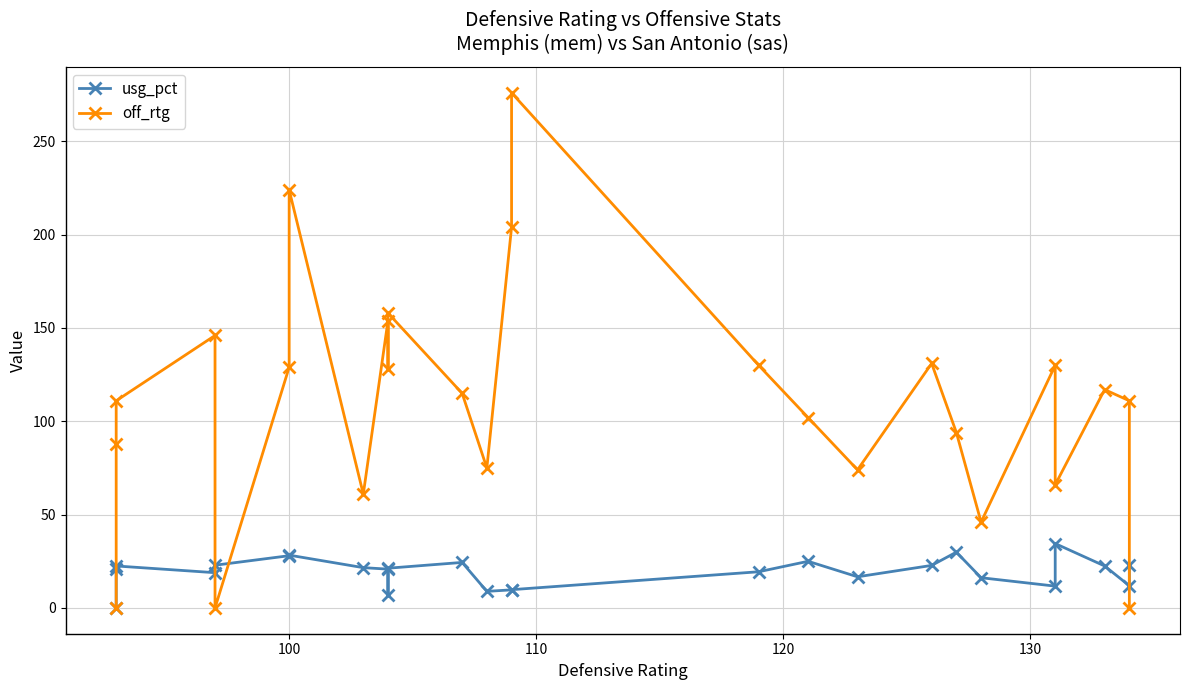

True or false: off_rtg has a value of -162.6 at 130.

False